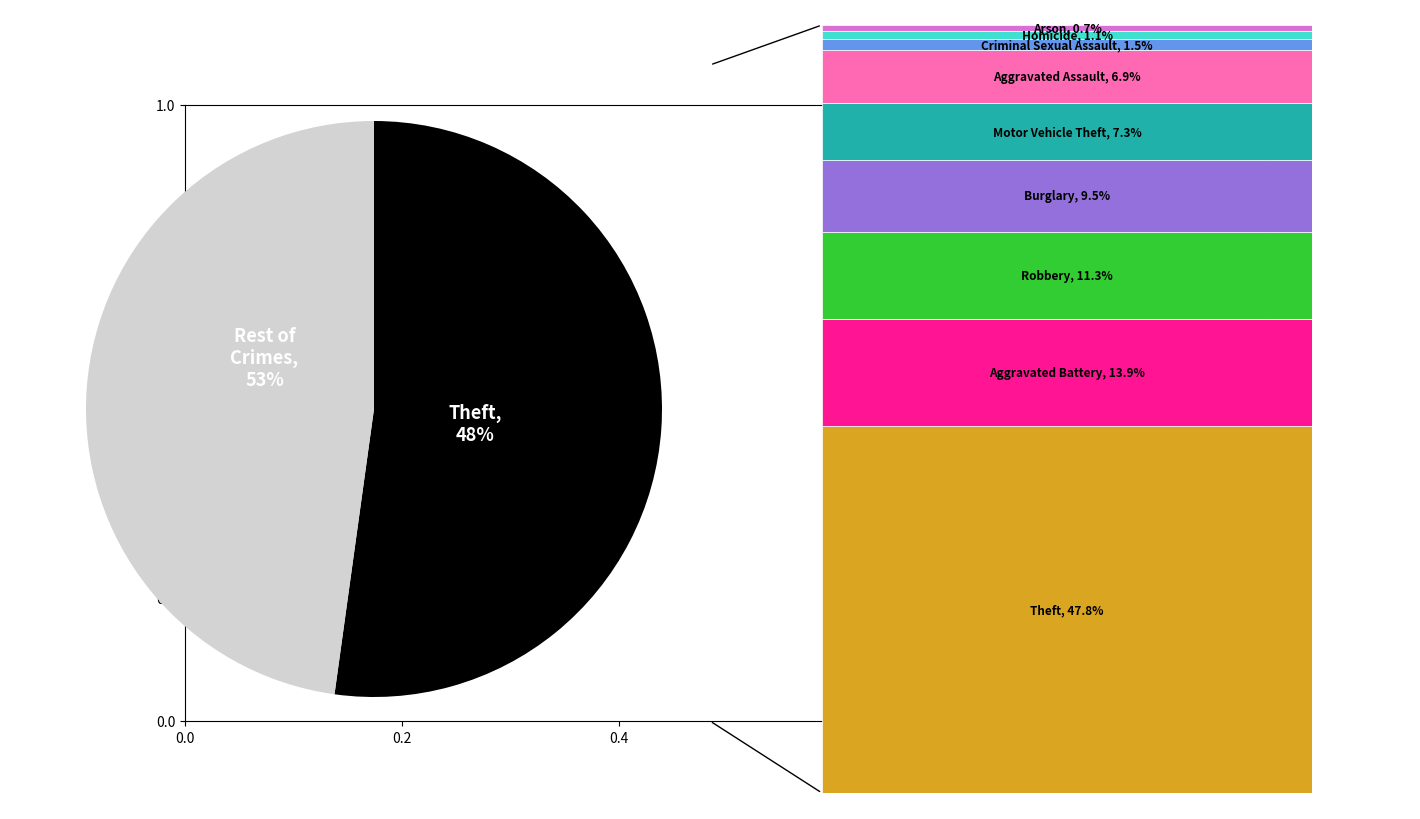

To the nearest percent, what percentage of the pie is Aggravated Assault?

7%